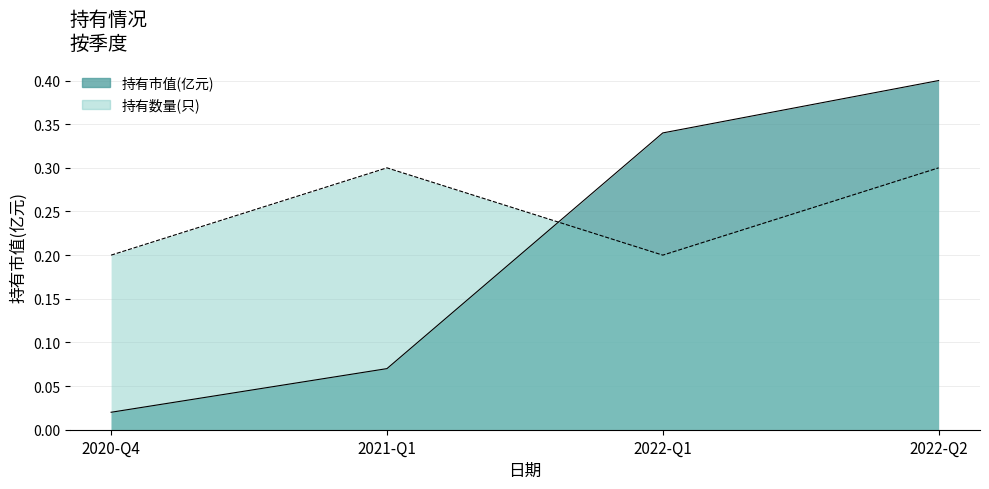

What is the average value of the 持有数量(只) series?

0.2